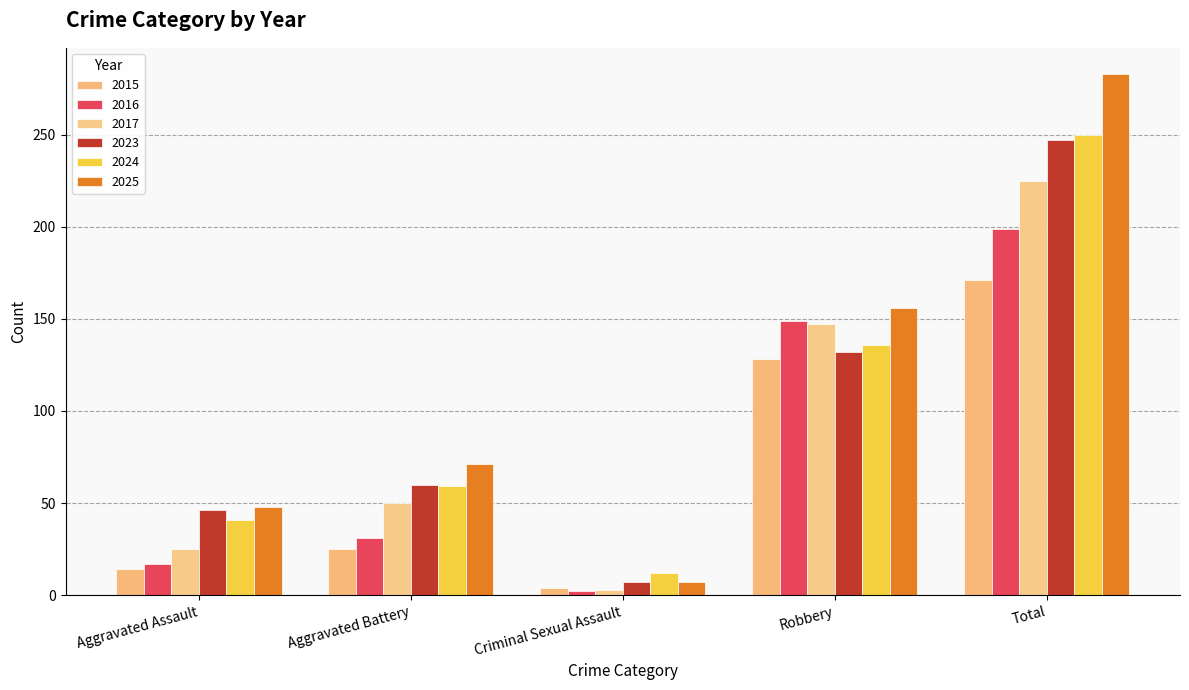

At how many categories does at least one series exceed 281?

1